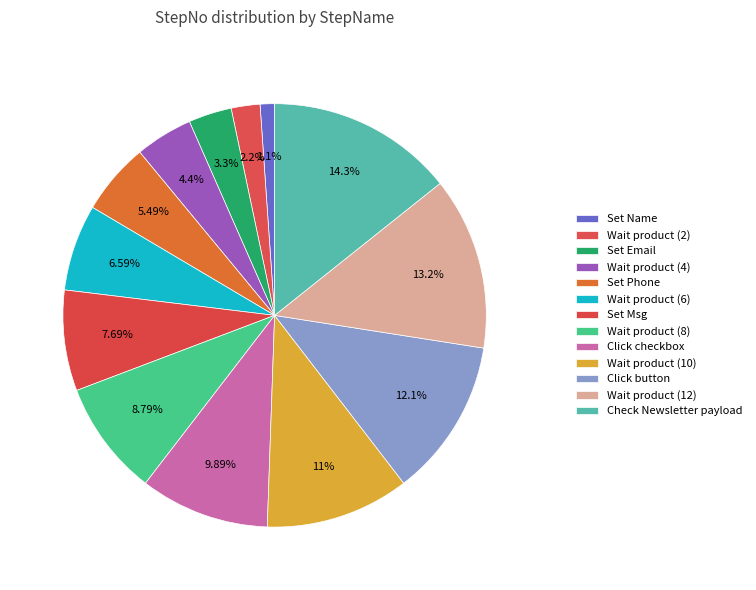

Rank the categories by value from lowest to highest.

Set Name, Wait product (2), Set Email, Wait product (4), Set Phone, Wait product (6), Set Msg, Wait product (8), Click checkbox, Wait product (10), Click button, Wait product (12), Check Newsletter payload